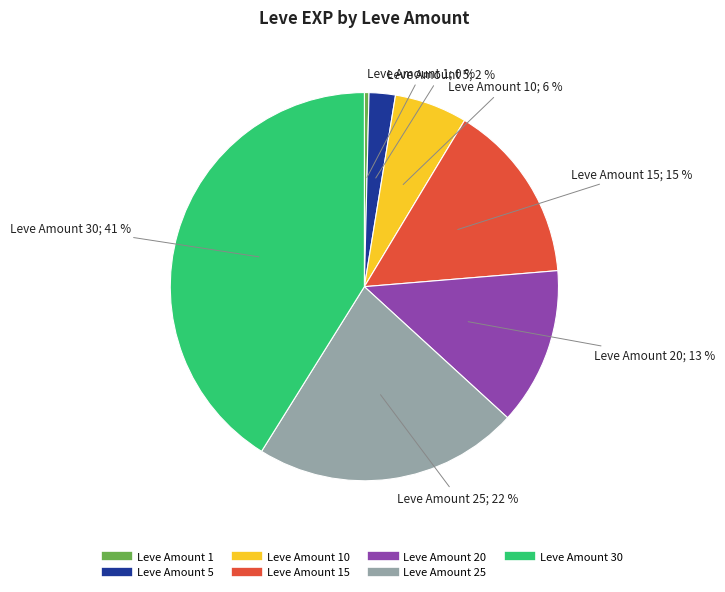

Is there a majority slice in this chart?

No